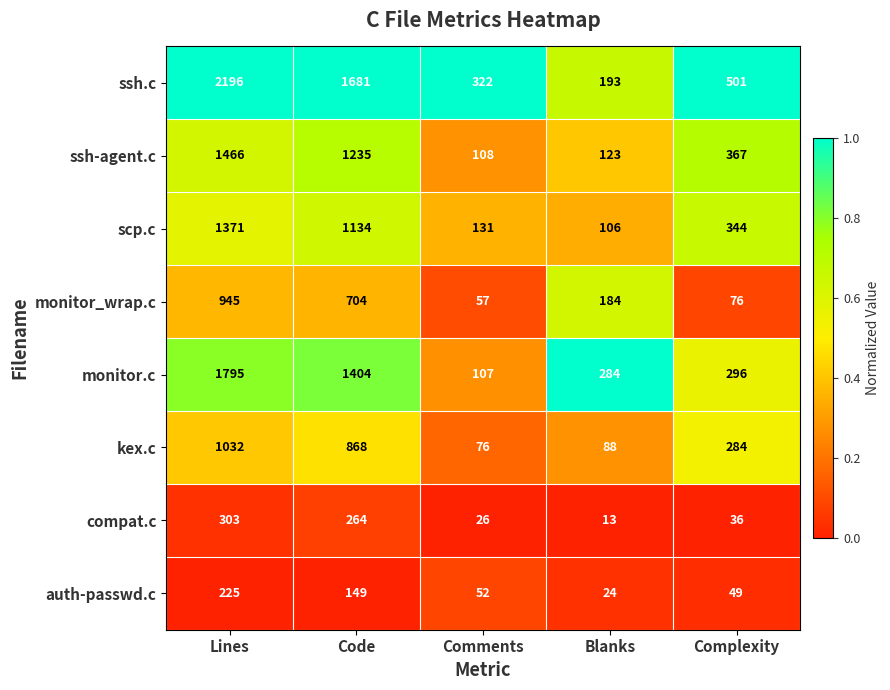

What is the difference between the highest and lowest values at Complexity?

465